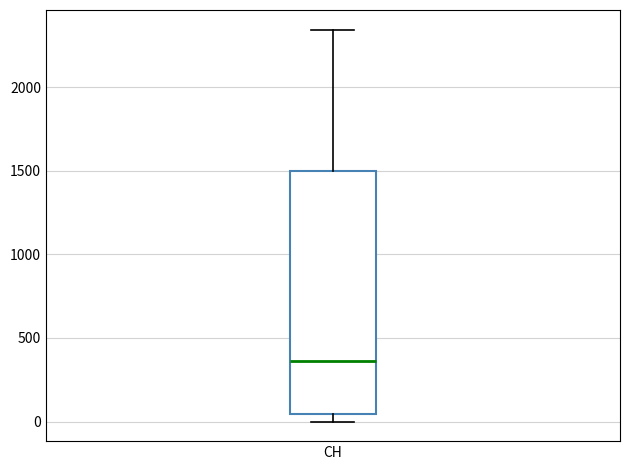

Where is the lower edge of the box for CH on the y-axis? The values are not printed on the chart, so give them approximately, as read against the axis.

50